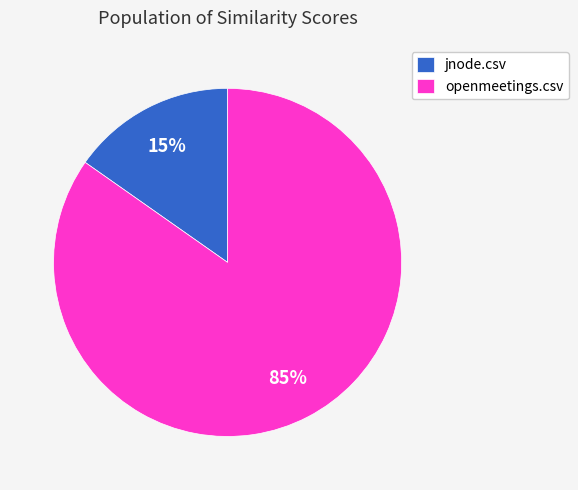

Is it true that jnode.csv is 30% of the pie?

False